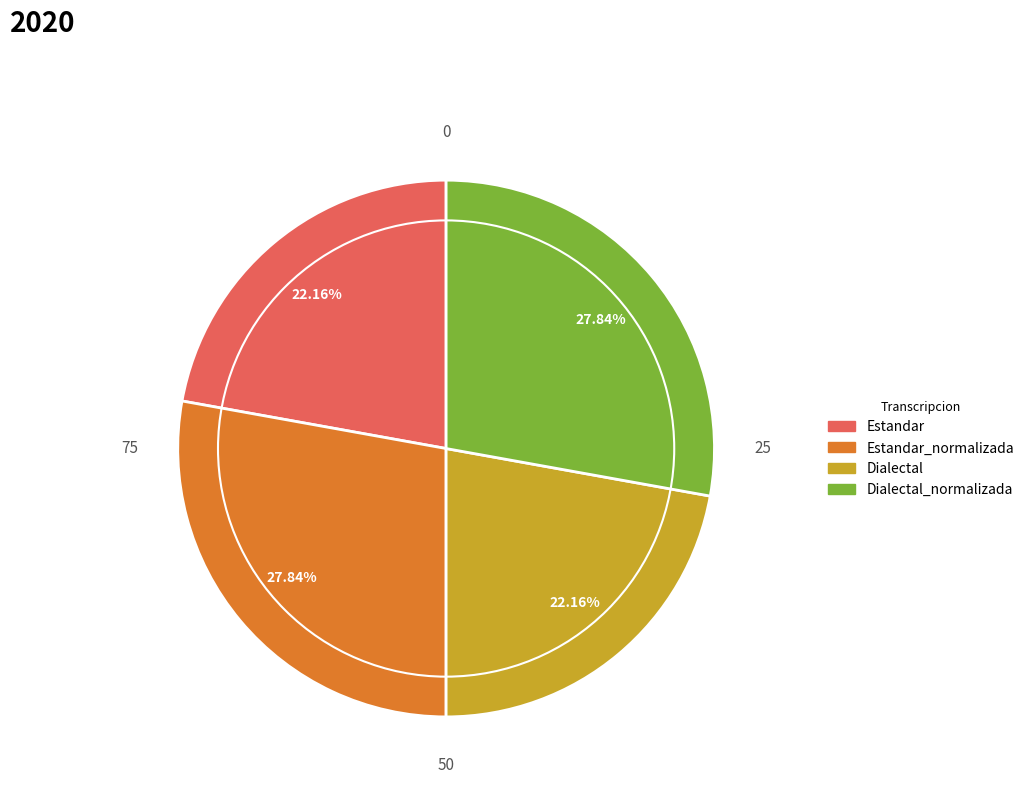

Is there any slice that represents more than half of the pie?

No